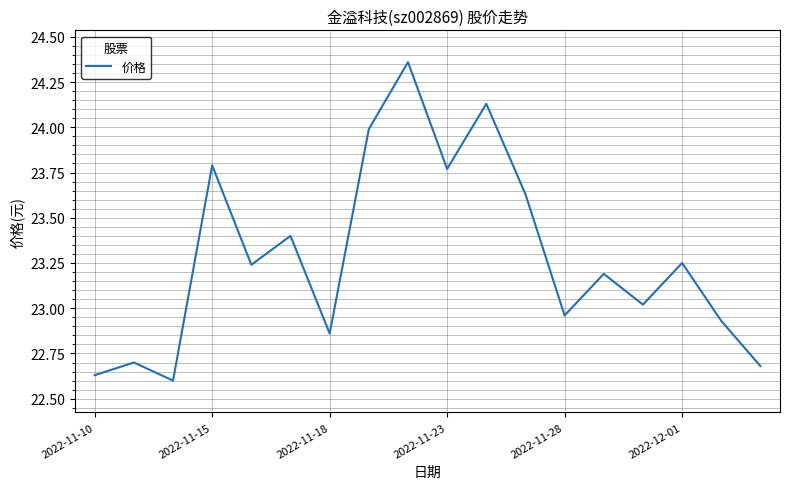

The value at 2022-12-01 is 41.1. True or false?

False